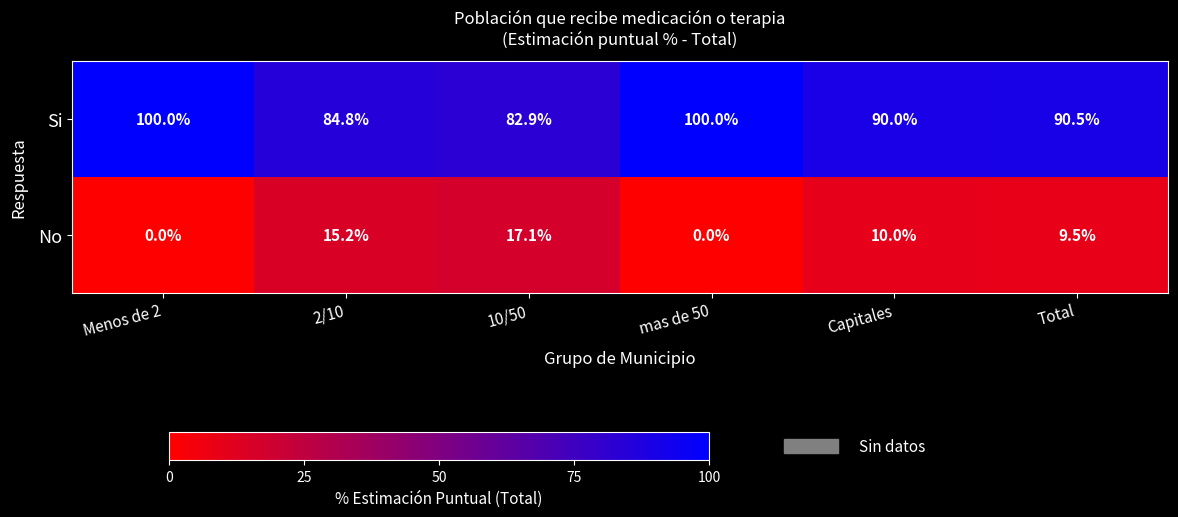

At which label is Si closest to 91?

Total